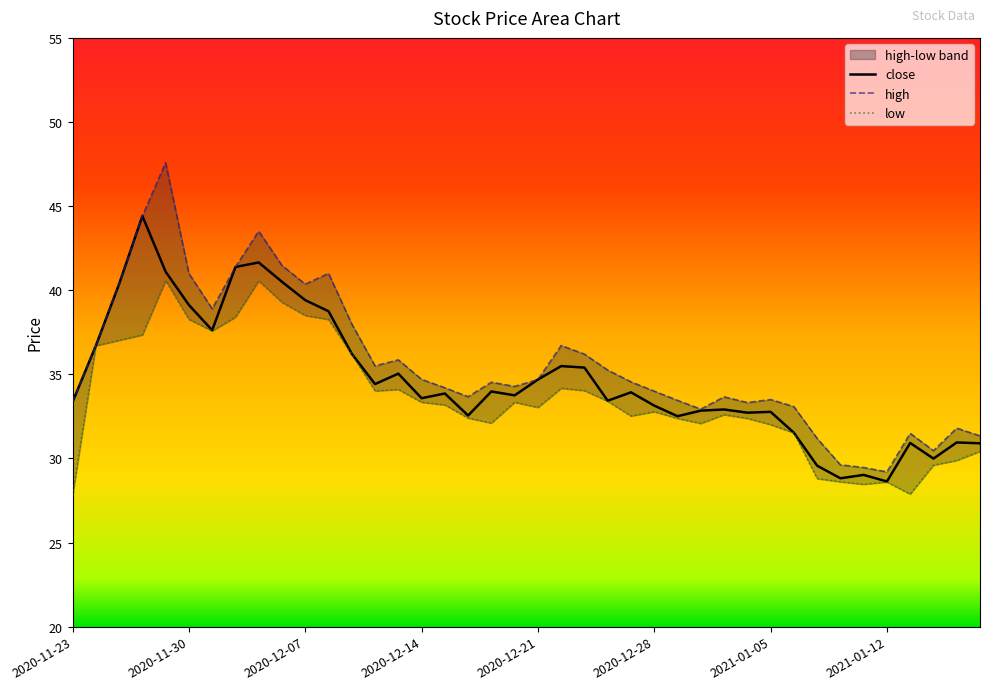

What is the label of the 4th point from the left?

2020-11-26